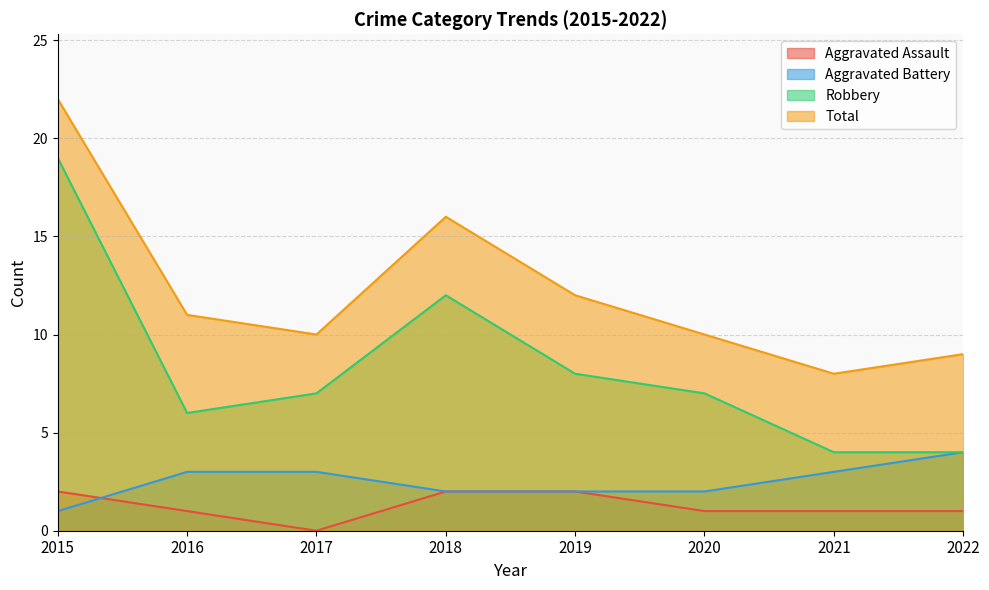

At how many categories does at least one series exceed 17?

1